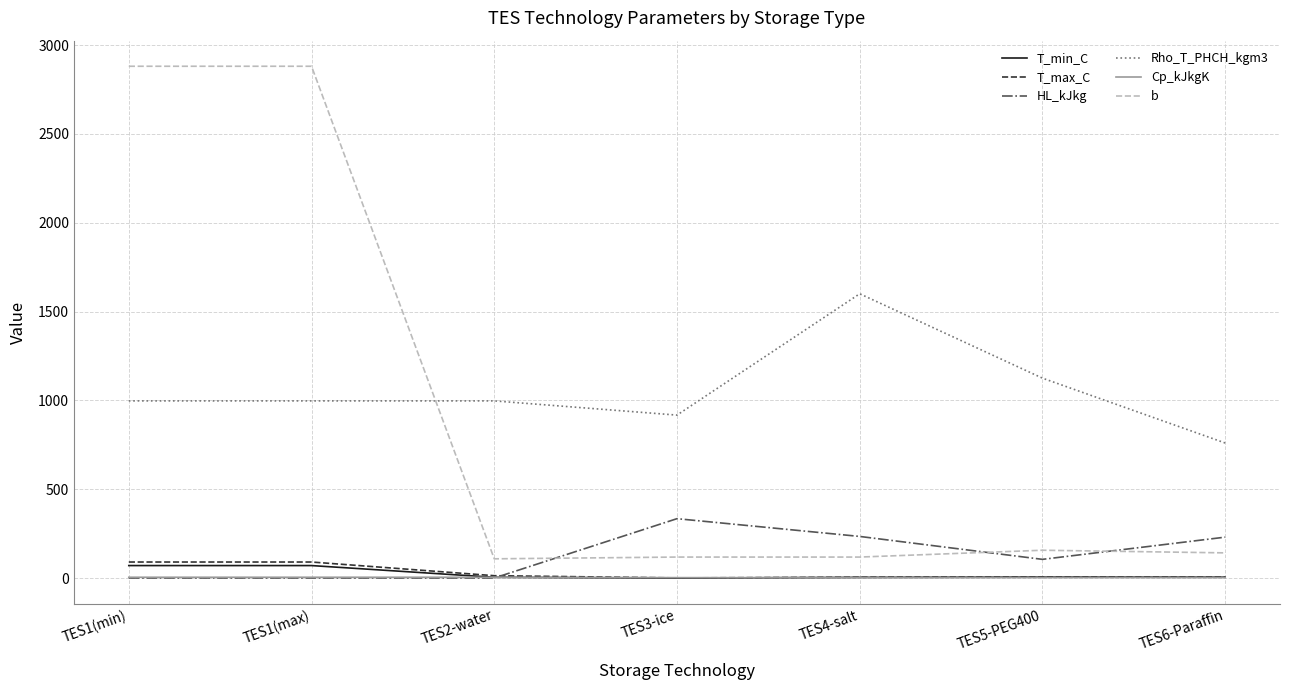

The value of HL_kJkg at TES1(max) is 0.0. True or false?

True